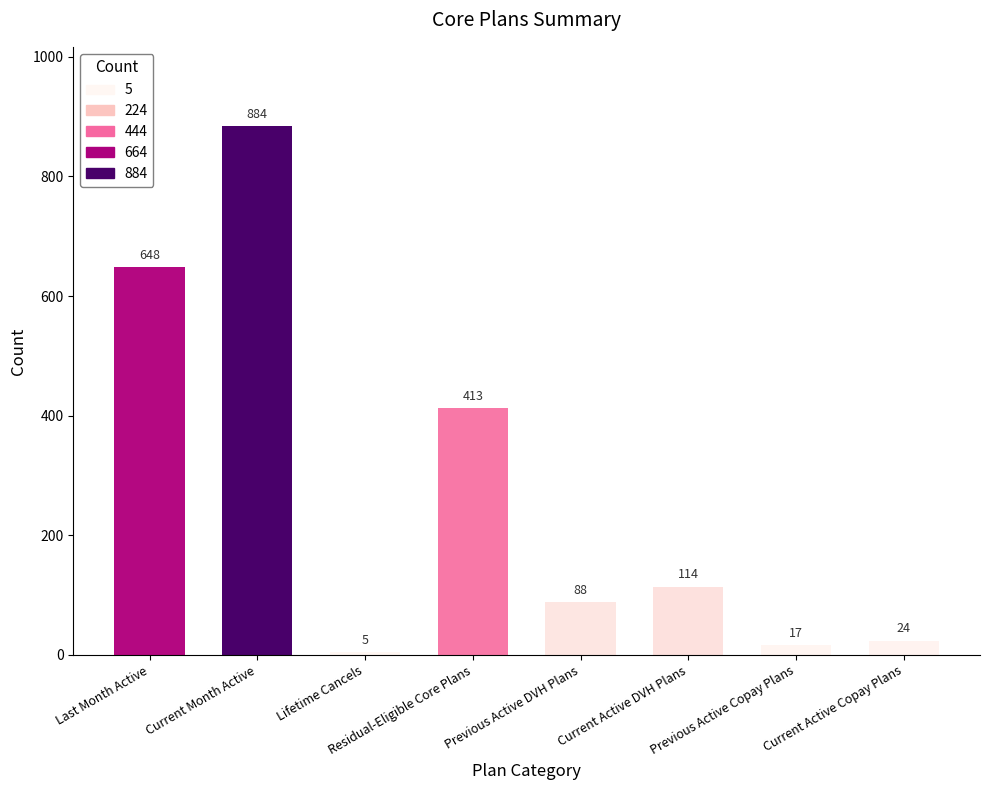

Is it true that the value at Previous Active DVH Plans is 34?

False